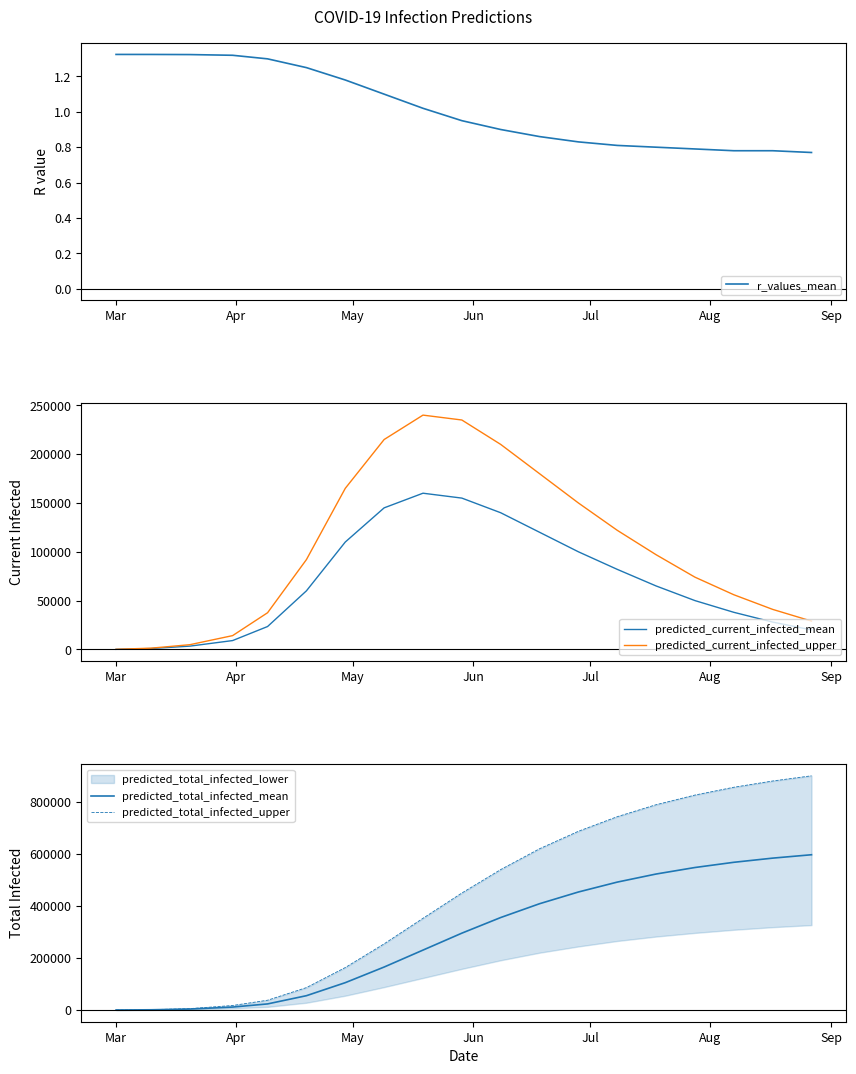

What is the maximum value for predicted_current_infected_mean?

160000